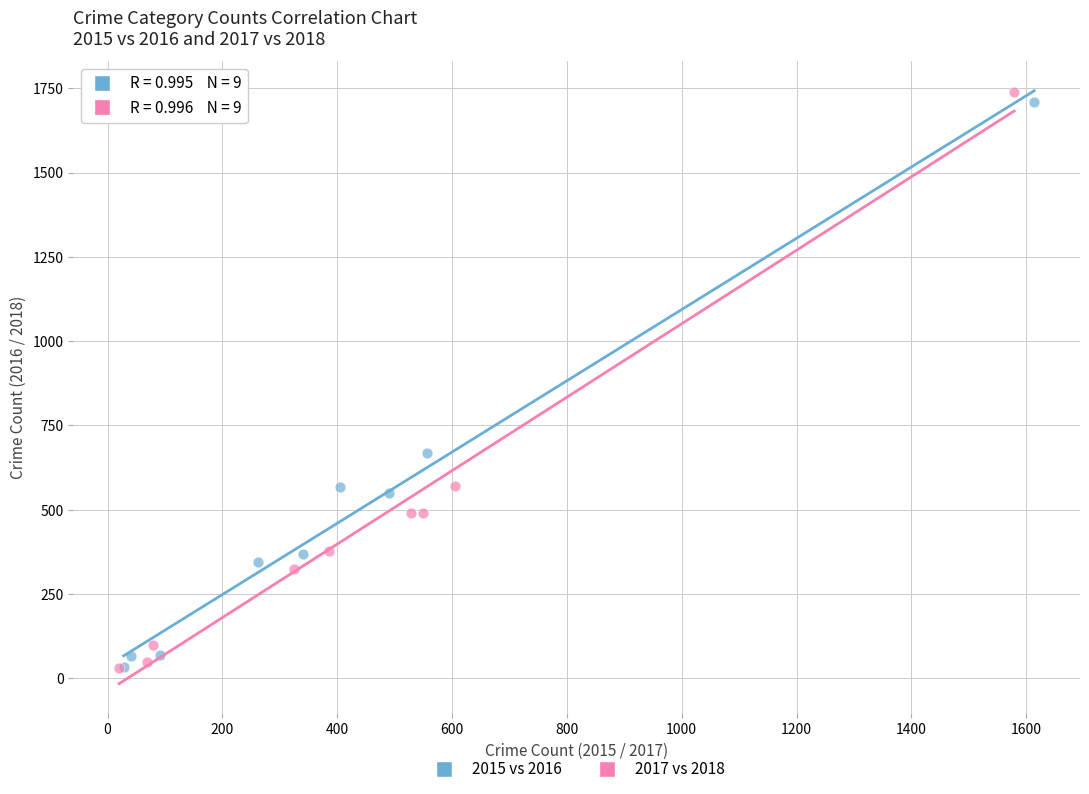

Which series has the largest Y range (max minus min)?

2017 vs 2018